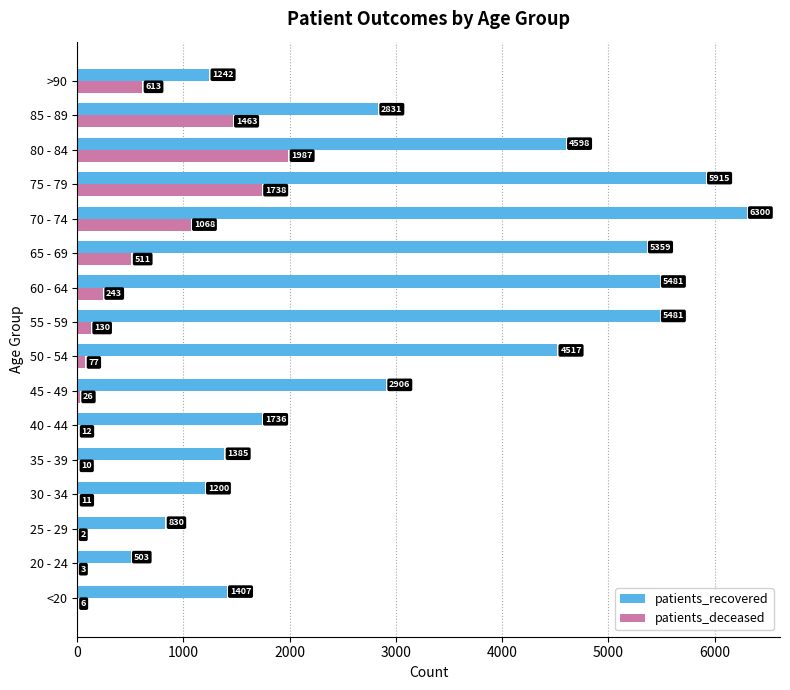

Between 30 - 34 and 35 - 39, which series saw the biggest shift?

patients_recovered